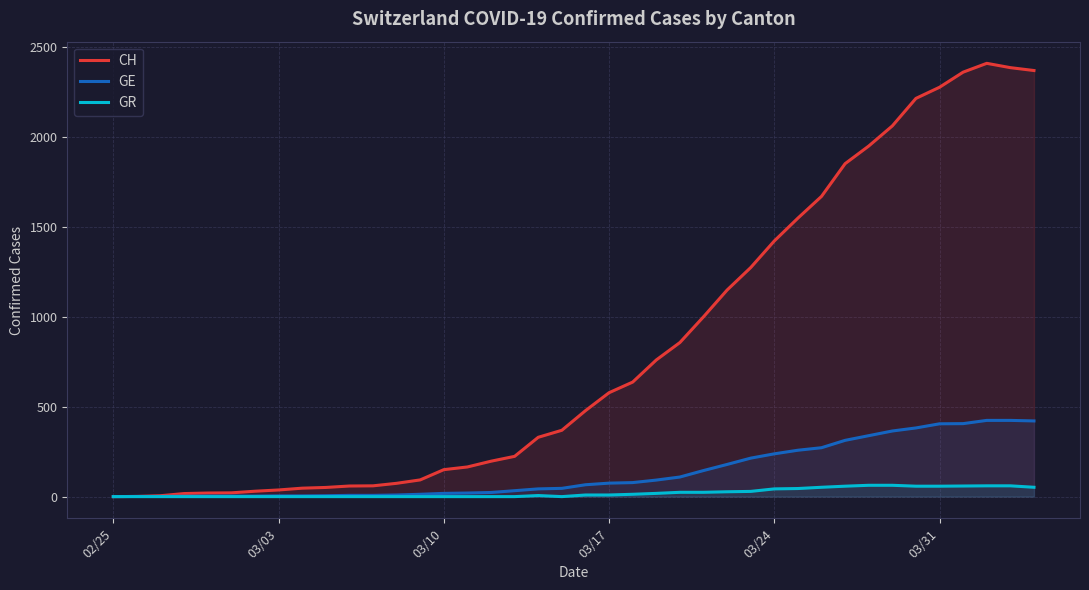

How many values in the CH series are below 478?

20